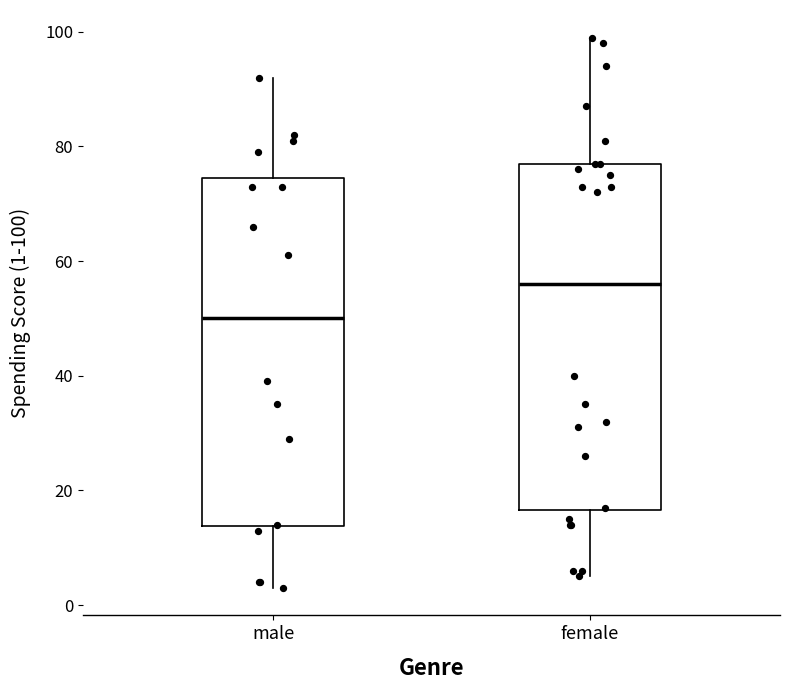

Reading left to right, read every box against the y-axis: the position of its median line, the range the box covers, and the ends of its whiskers. The values are not printed on the chart, so give them approximately, as read against the axis.

male: median 50, box 14 to 74, whiskers 4 to 92
female: median 56, box 16 to 78, whiskers 6 to 100